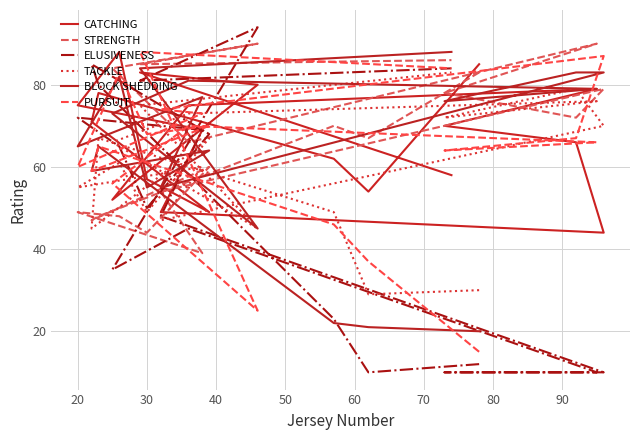

Is the value of CATCHING at 20 greater than the value of BLOCK SHEDDING at 11?

No